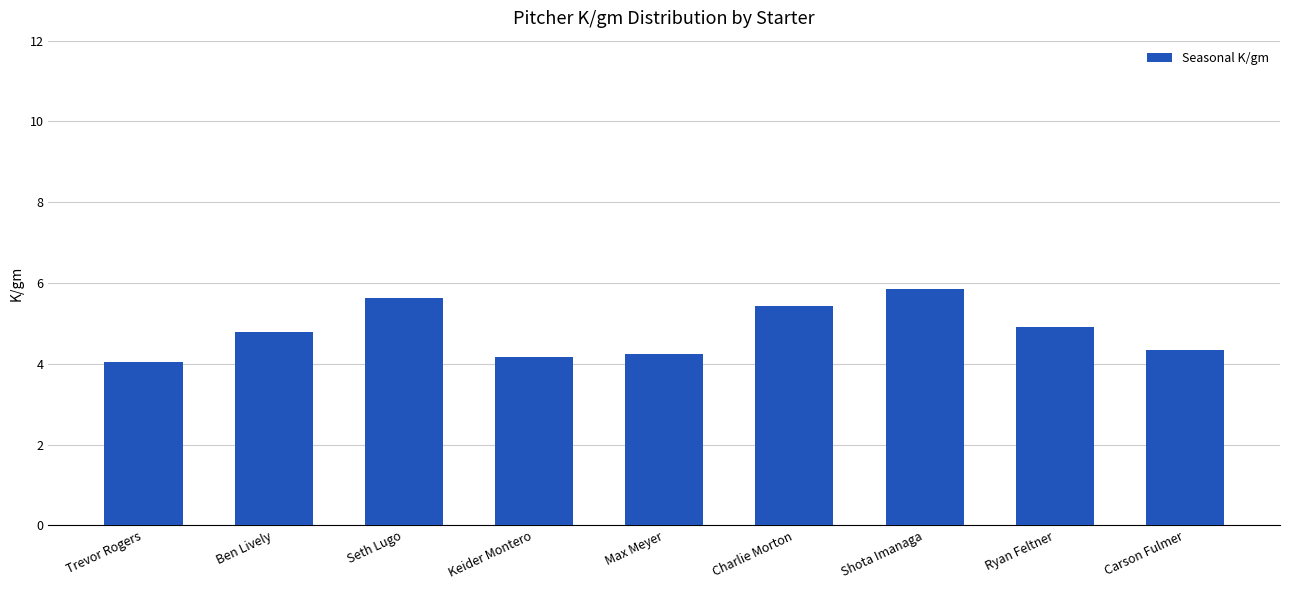

What is the label of the 4th bar from the right?

Charlie Morton